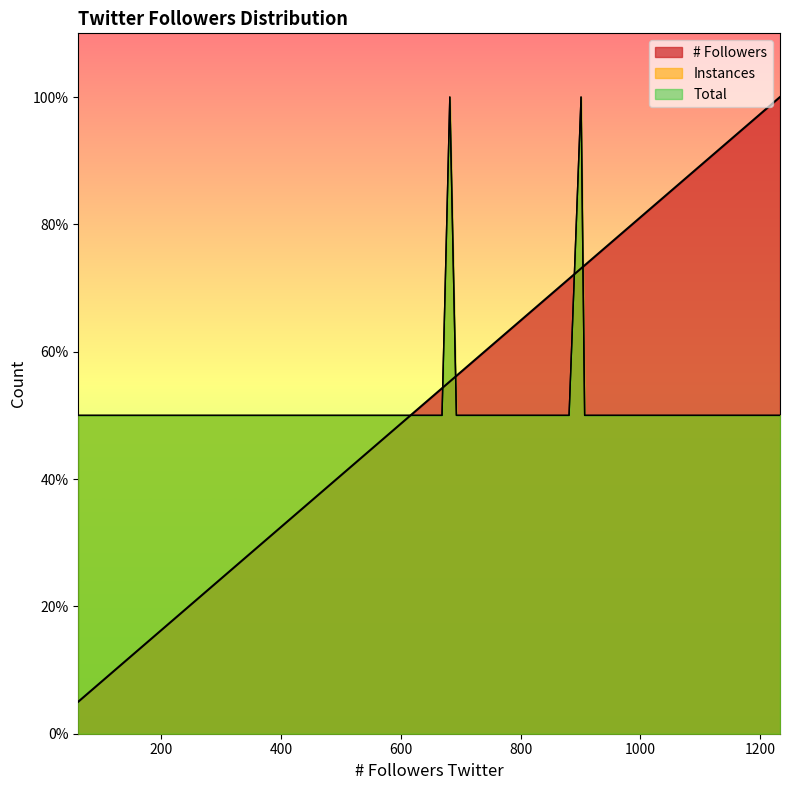

How many series are shown in this chart?

3